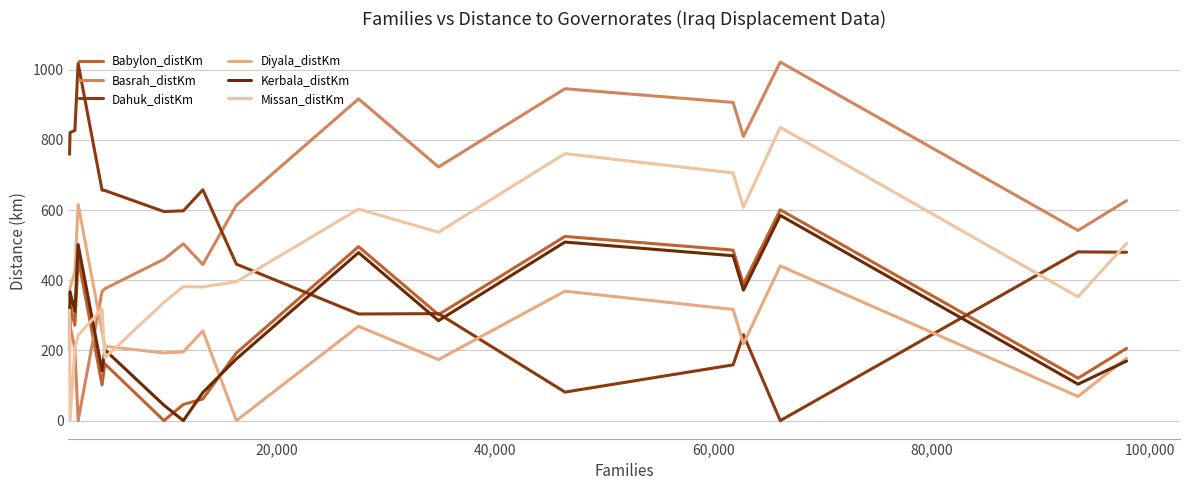

Is this an area chart (filled region under the line)?

No